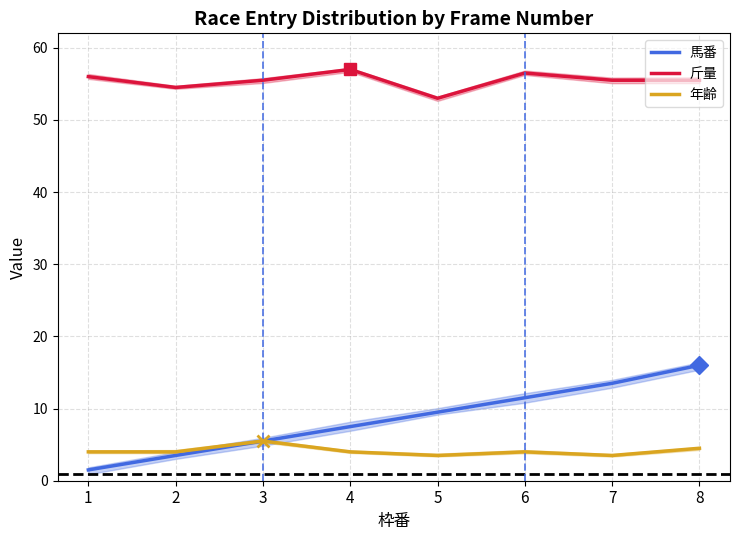

Which has a higher value, 7 or 1?

7